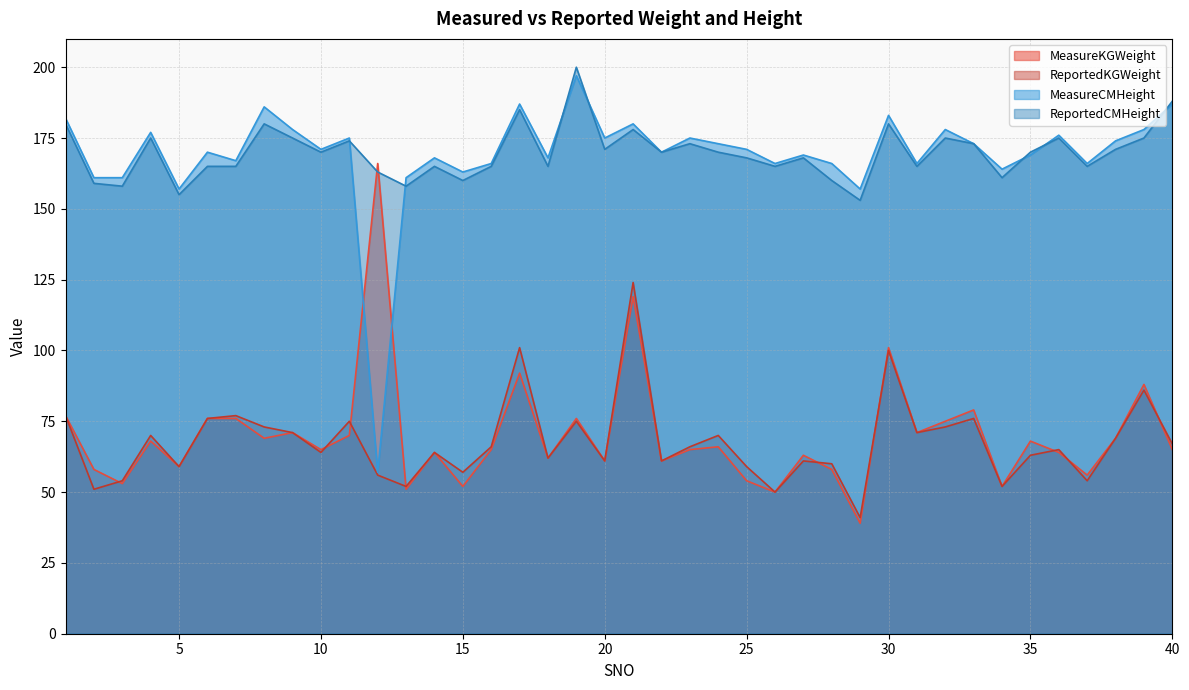

What is the value of the ReportedCMHeight point at the 16th from the left?

165